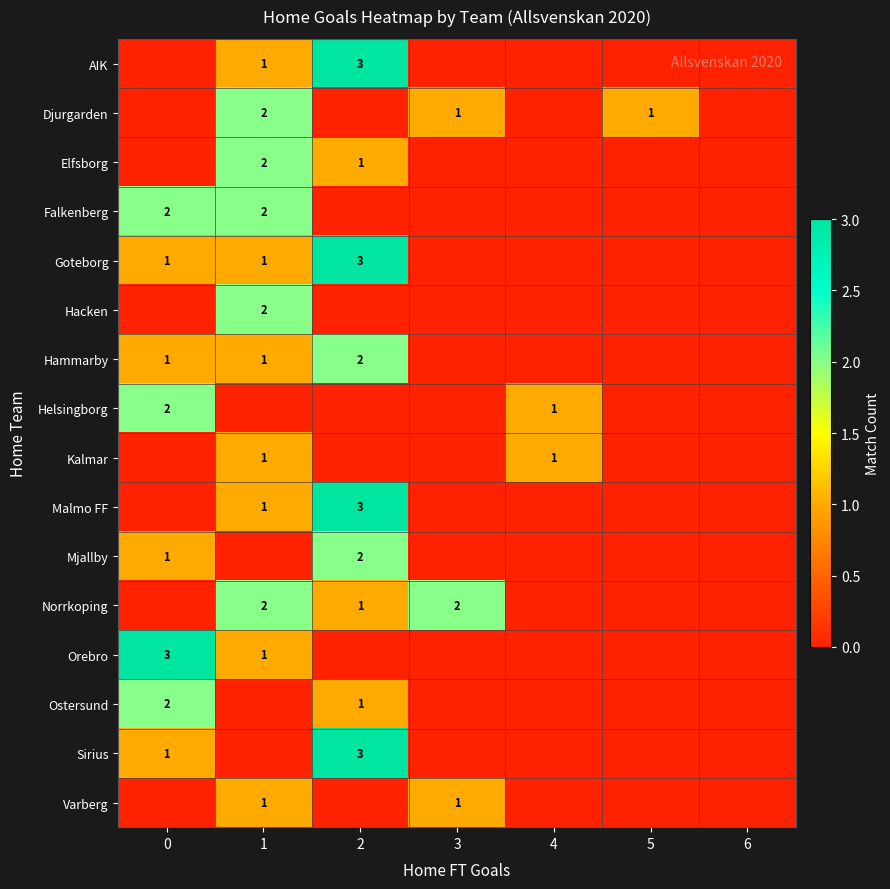

At which category is the sum across all series the highest?

2